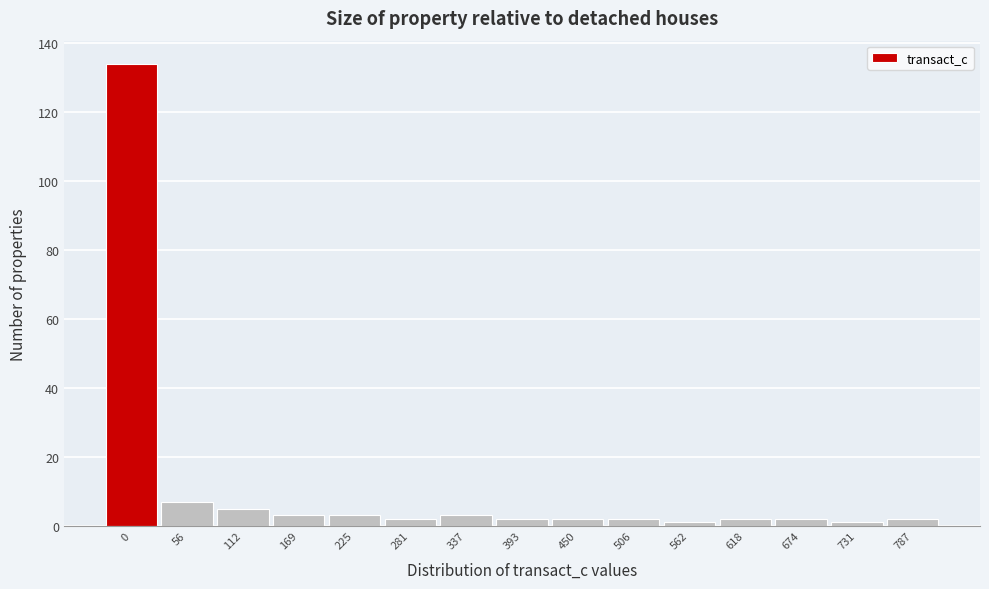

Reading left to right, extract all data points from this chart.

134	7	5	3	3	2	3	2	2	2	1	2	2	1	2